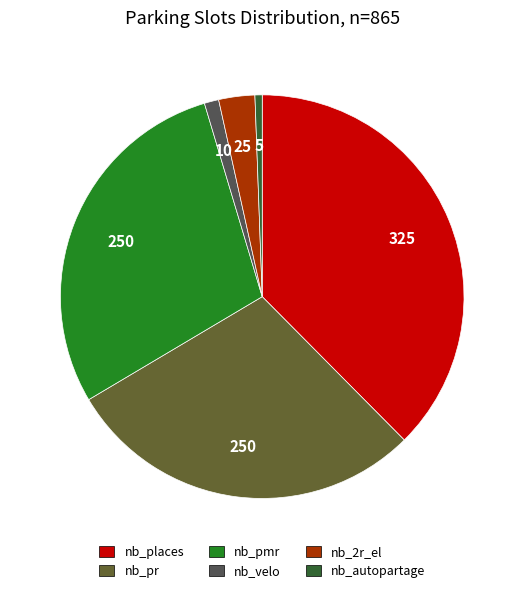

What is the ratio of the value at nb_pmr to the value at nb_pr?

1.0